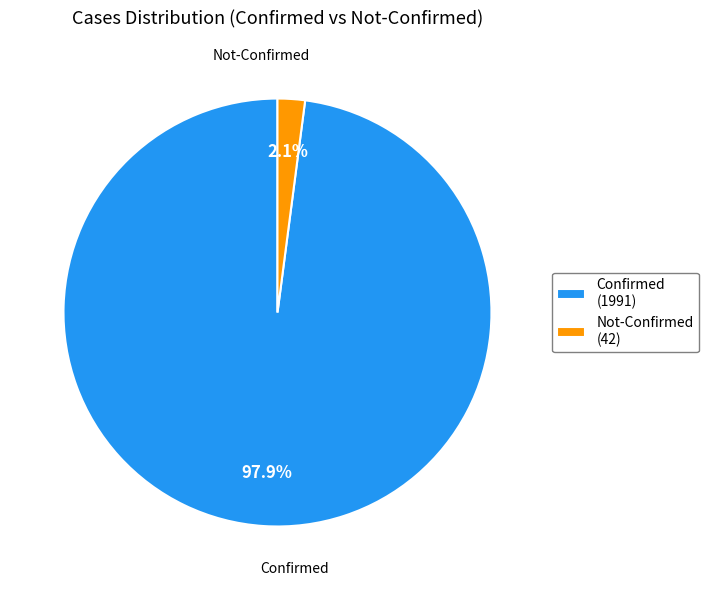

Rank the categories by value from highest to lowest.

Confirmed (1991), Not-Confirmed (42)